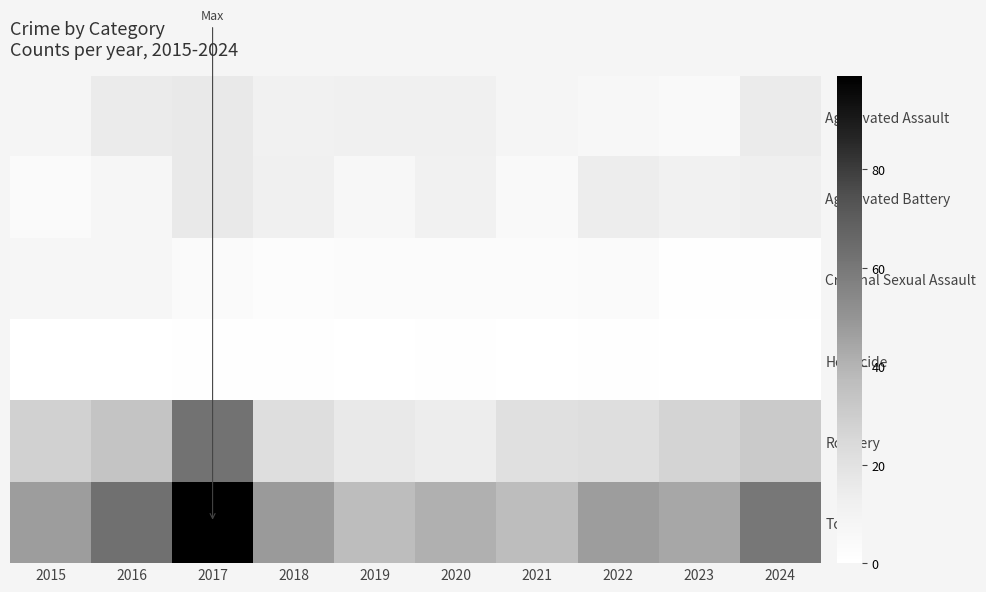

Which has a higher value, 2018 or 2016?

2016